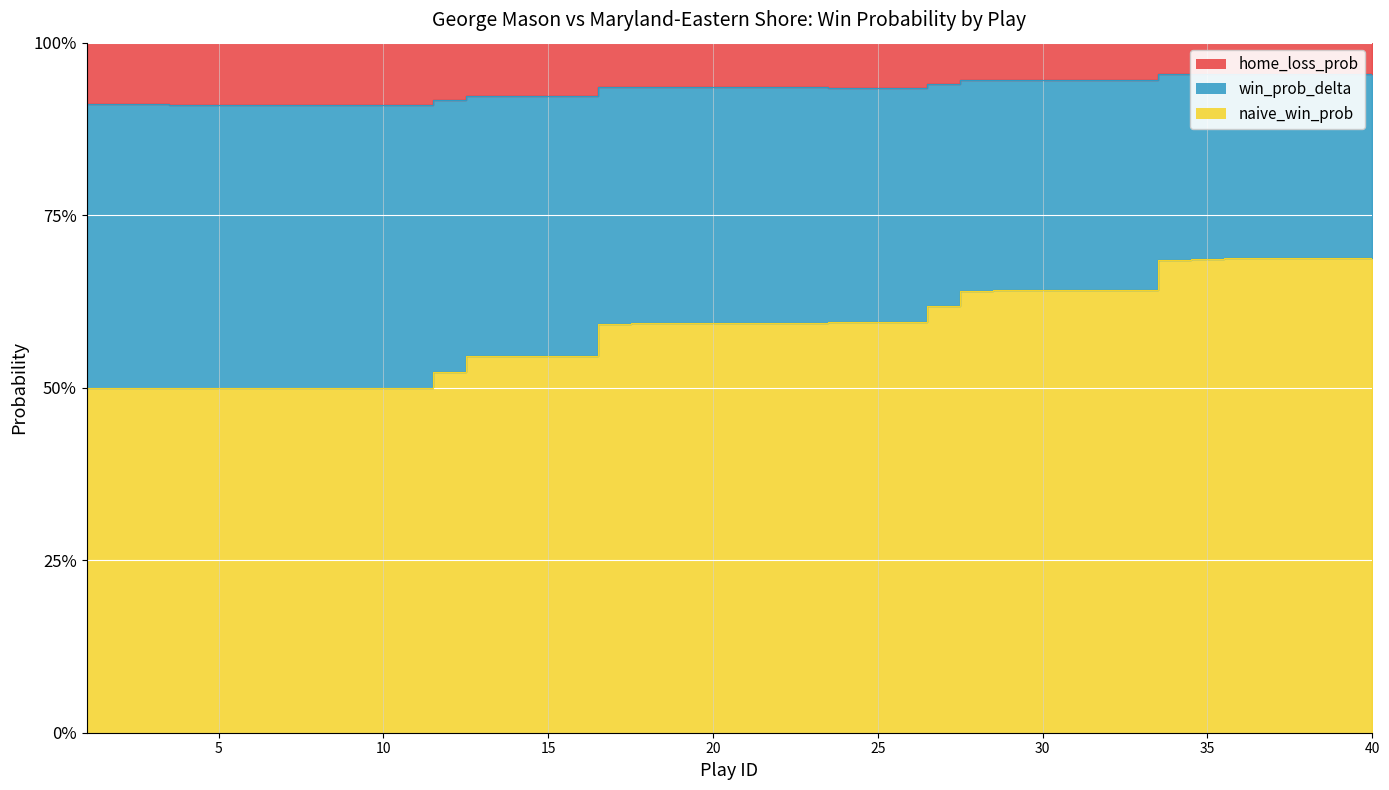

What is the value of the naive_win_prob point at the 3rd from the left?

0.5